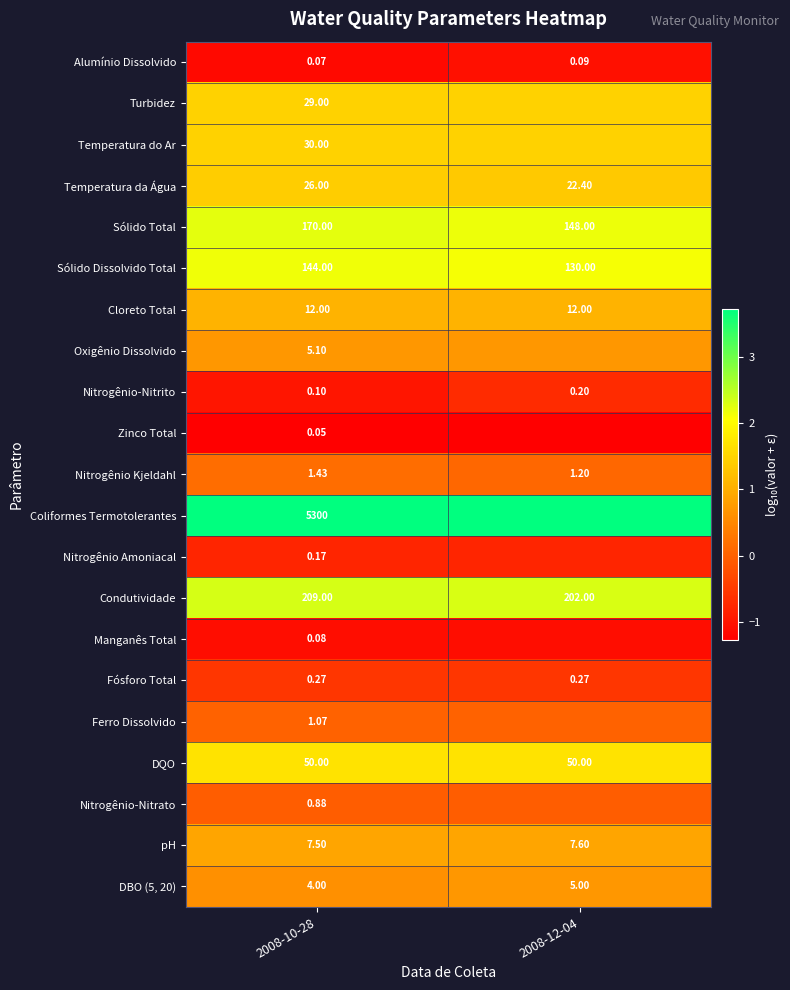

How many data points in Temperatura da Água are less than 26?

1